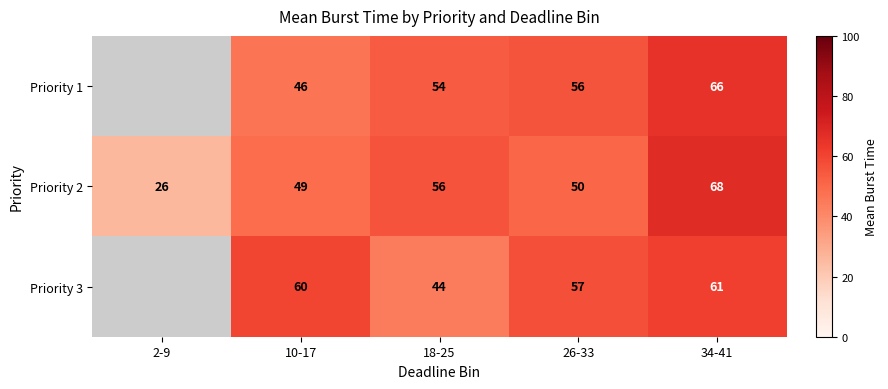

Is the value of Priority 3 at 34-41 greater than the value of Priority 2 at 2-9?

Yes